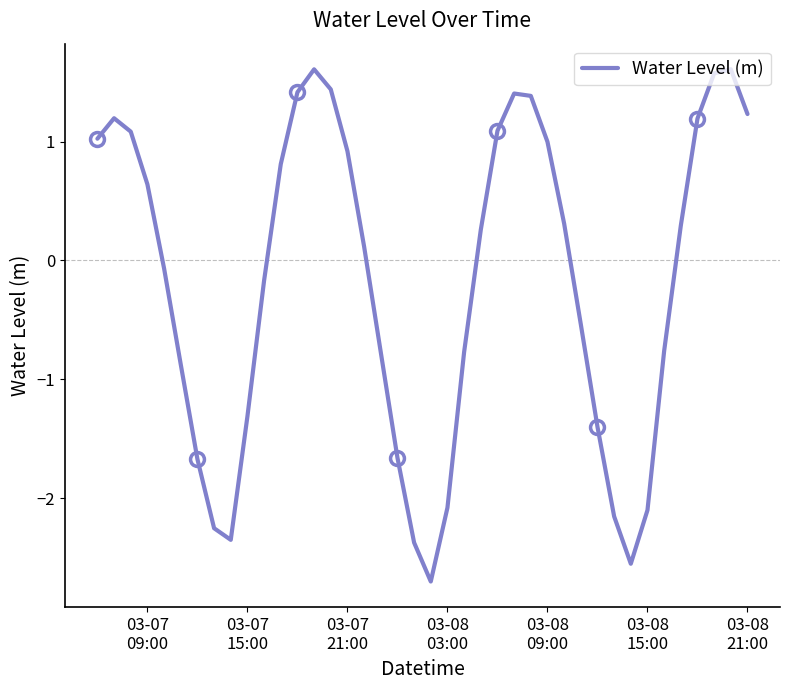

Reading left to right, what are all the values shown in this chart?

1.0	1.2	1.1	0.6	-0.1	-0.9	-1.7	-2.3	-2.3	-1.3	-0.2	0.8	1.4	1.6	1.4	0.9	0.1	-0.8	-1.7	-2.4	-2.7	-2.1	-0.8	0.3	1.1	1.4	1.4	1.0	0.3	-0.5	-1.4	-2.2	-2.6	-2.1	-0.8	0.3	1.2	1.6	1.6	1.2